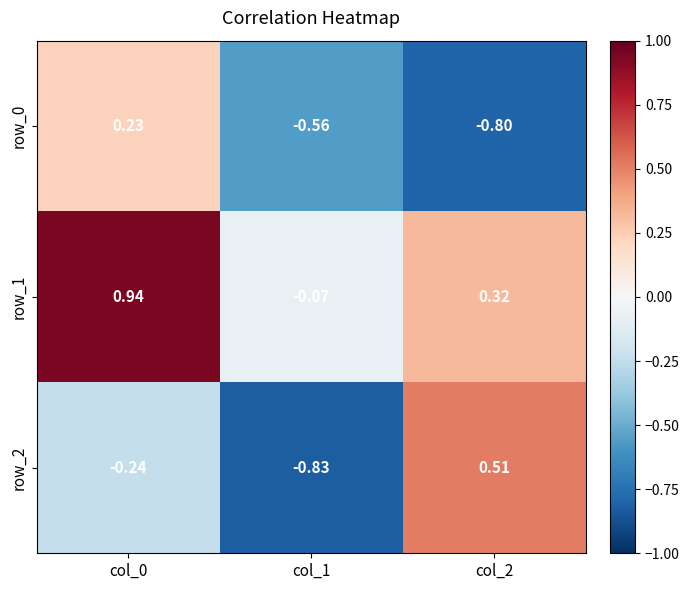

What value does the row_0 series have at col_2?

-0.8